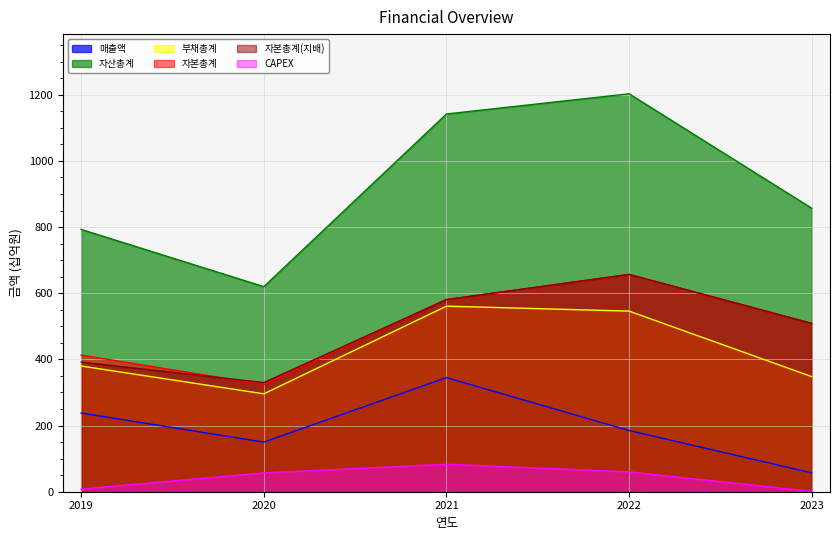

What is the smallest value displayed?

1